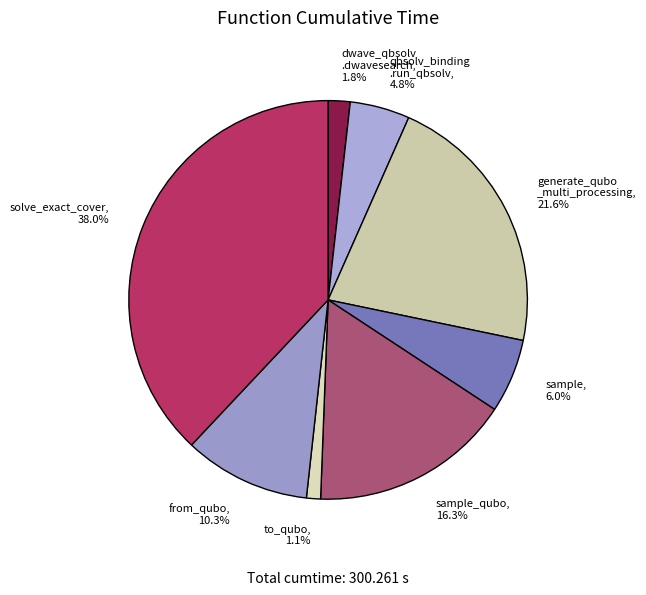

Rank the categories by value from lowest to highest.

to_qubo, 1.1%, dwave_qbsolv .dwavesearch, 1.8%, qbsolv_binding .run_qbsolv, 4.8%, sample, 6.0%, from_qubo, 10.3%, sample_qubo, 16.3%, generate_qubo _multi_processing, 21.6%, solve_exact_cover, 38.0%